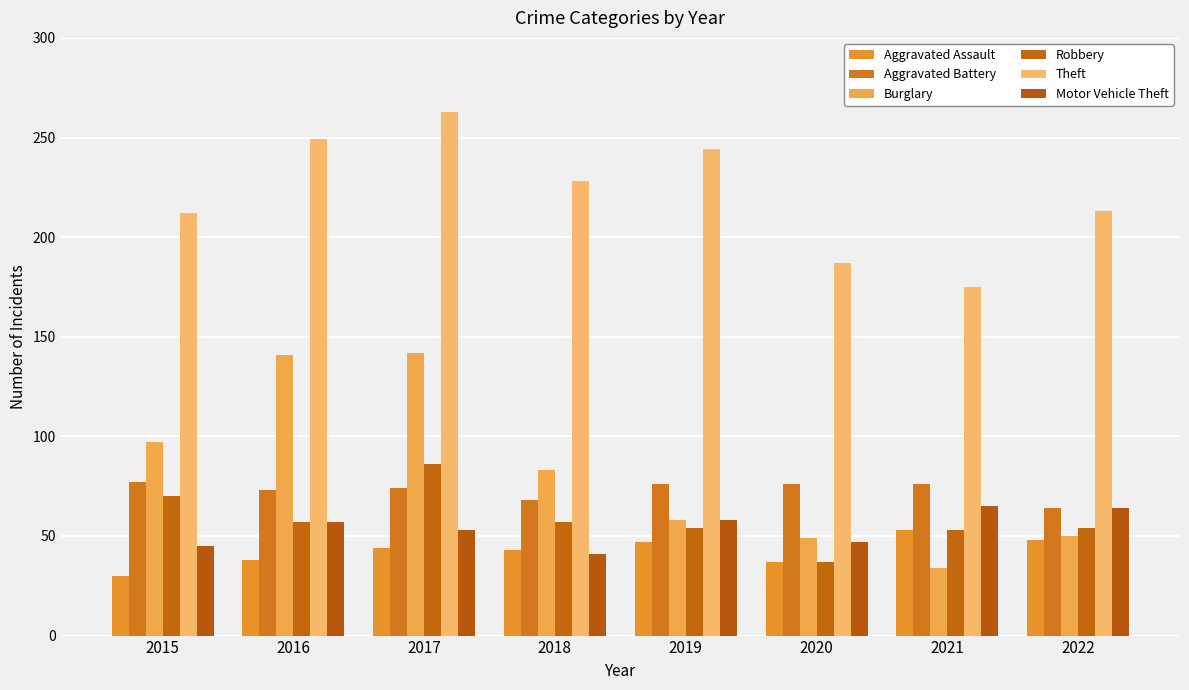

What are all the series names shown in the legend?

Aggravated Assault, Aggravated Battery, Burglary, Robbery, Theft, Motor Vehicle Theft